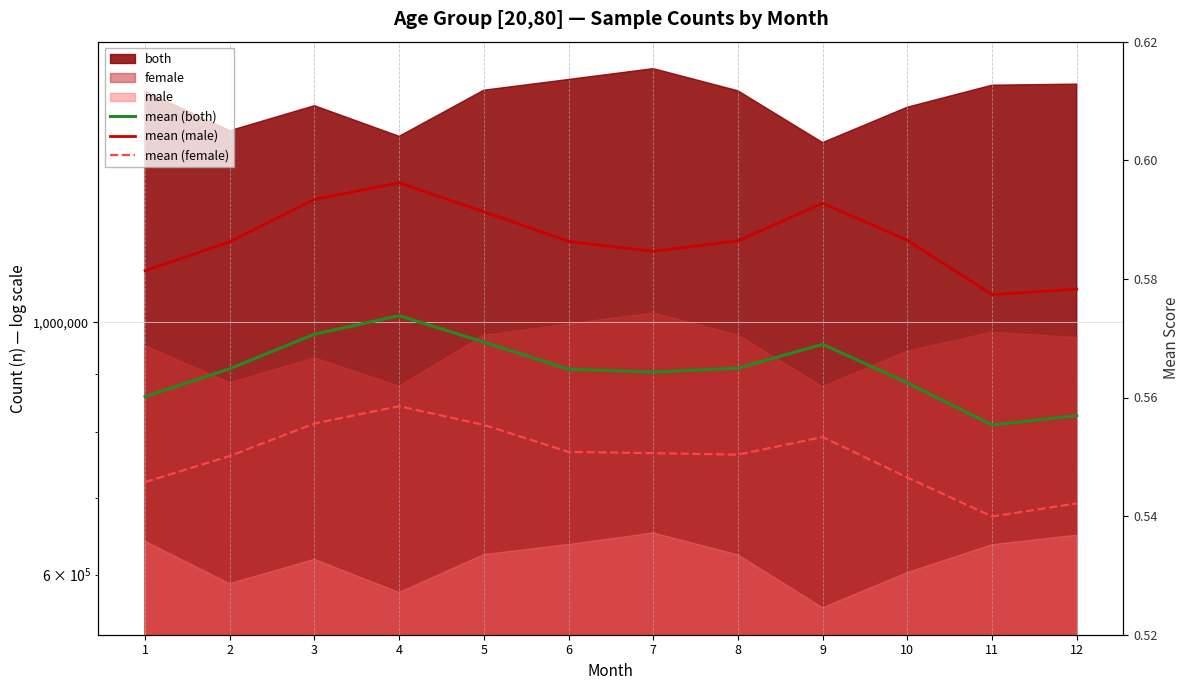

Which has a higher value, 10 or 9?

9